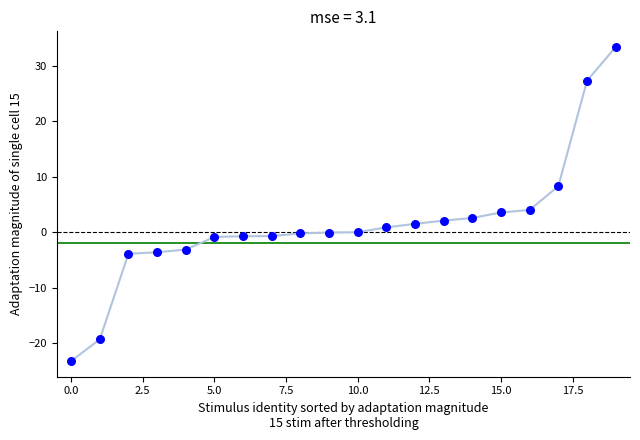

What is the difference between the maximum and minimum values?

56.7